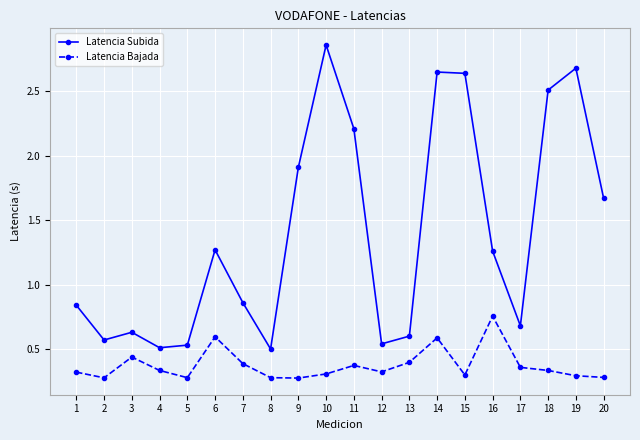

How many lines are shown in the chart?

2